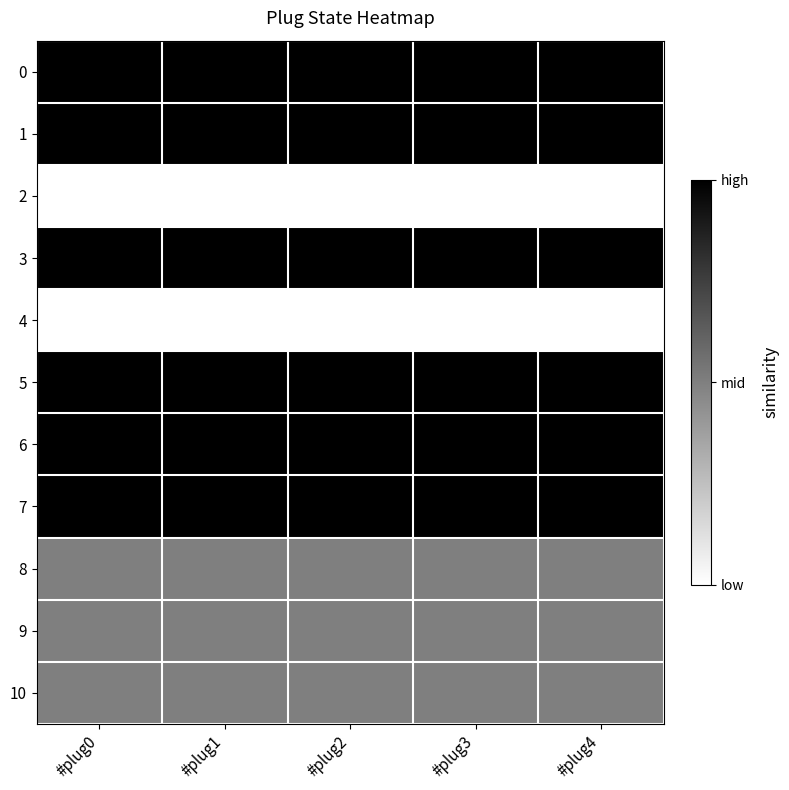

What is the total value across all series at #plug0?

4